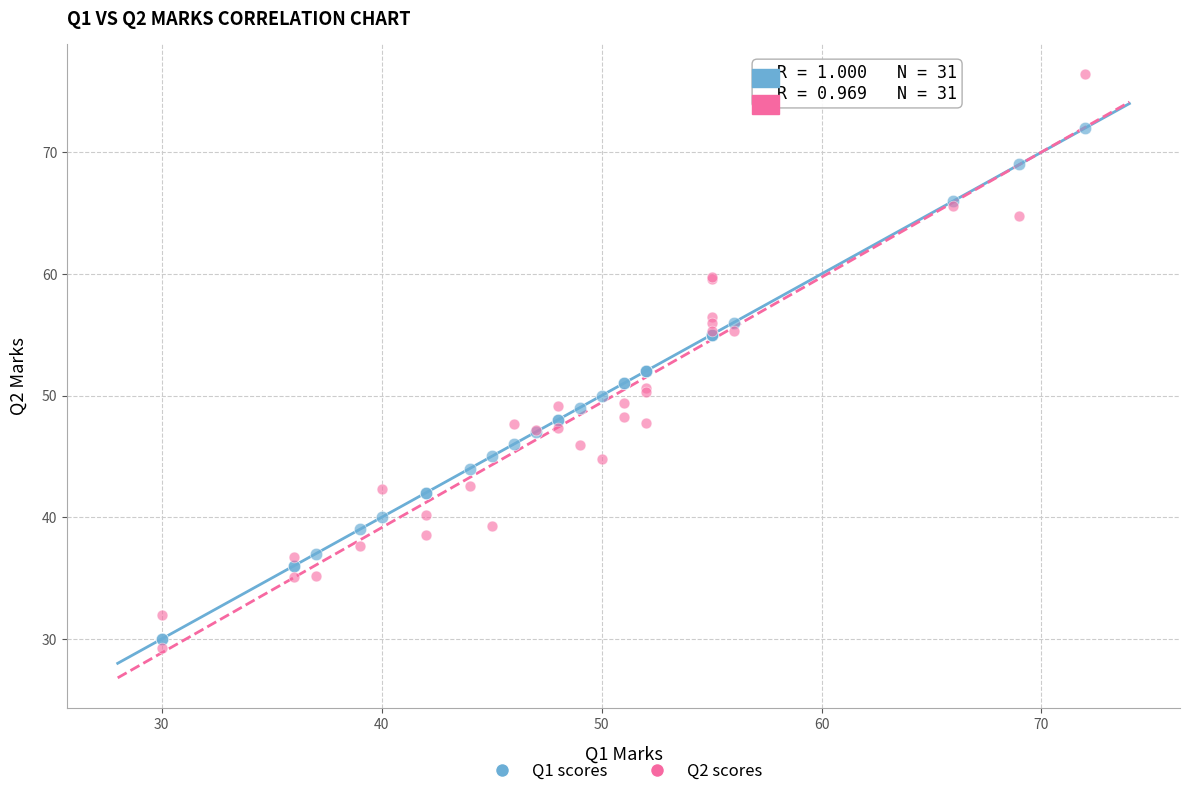

Which series contains the highest Y value?

Q2 scores